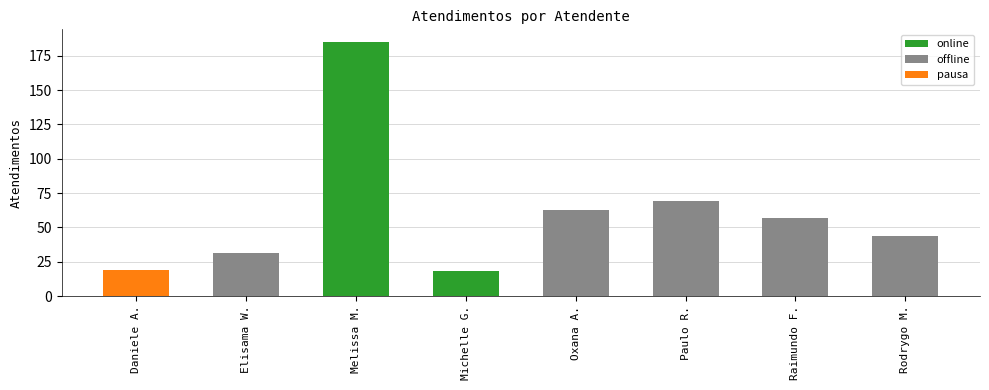

Reading left to right, transcribe all the data shown in this chart.

online: 0	0	185	18	0	0	0	0
offline: 0	31	0	0	63	69	57	44
pausa: 19	0	0	0	0	0	0	0